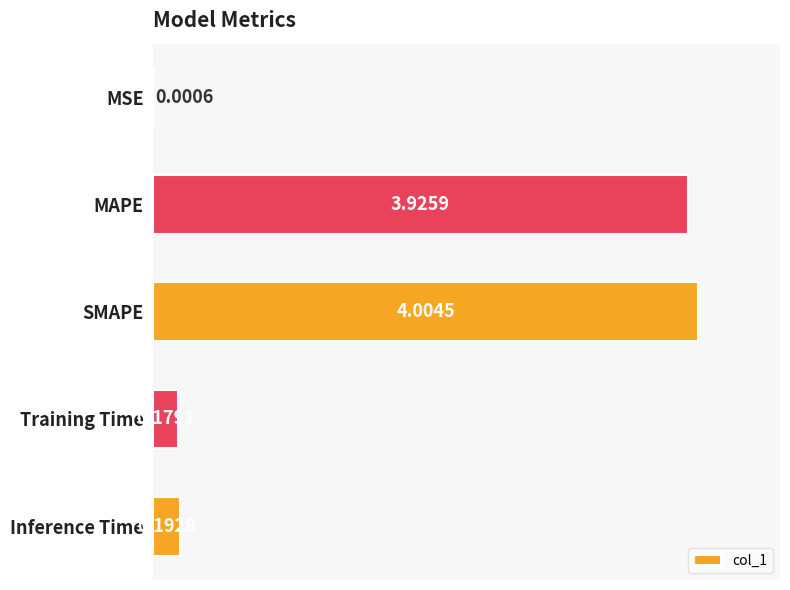

Where is the data nearest to the value 2?

Inference Time